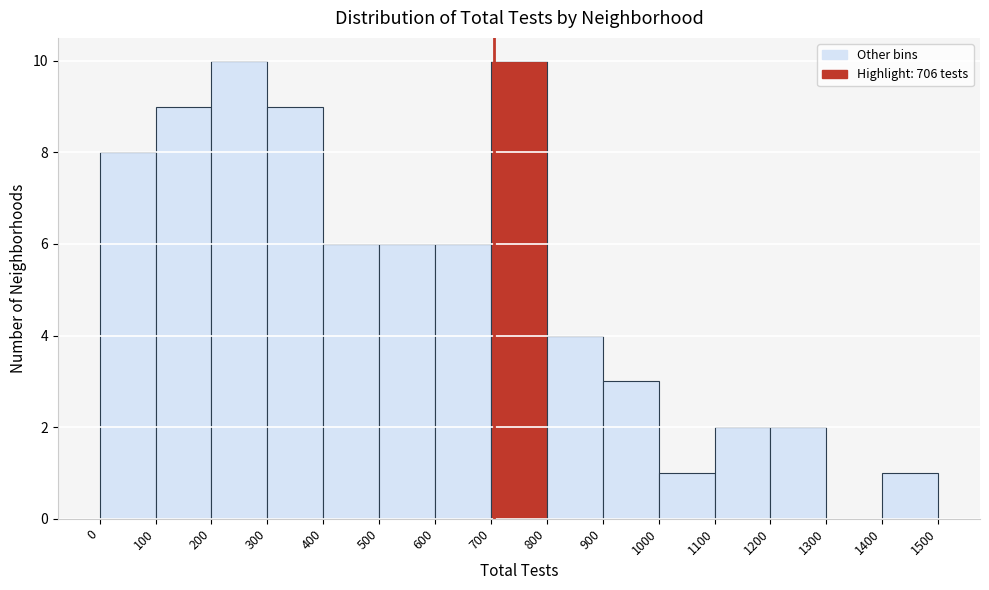

Reading left to right, transcribe this chart: for each bar, give the range it covers on the x-axis and its height. The values are not printed on the chart, so give them approximately, as read against the axis.

0 to 100: 8
100 to 200: 9
200 to 300: 10
300 to 400: 9
400 to 500: 6
500 to 600: 6
600 to 700: 6
700 to 800: 10
800 to 900: 4
900 to 1000: 3
1000 to 1100: 1
1100 to 1200: 2
1200 to 1300: 2
1300 to 1400: 0
1400 to 1500: 1